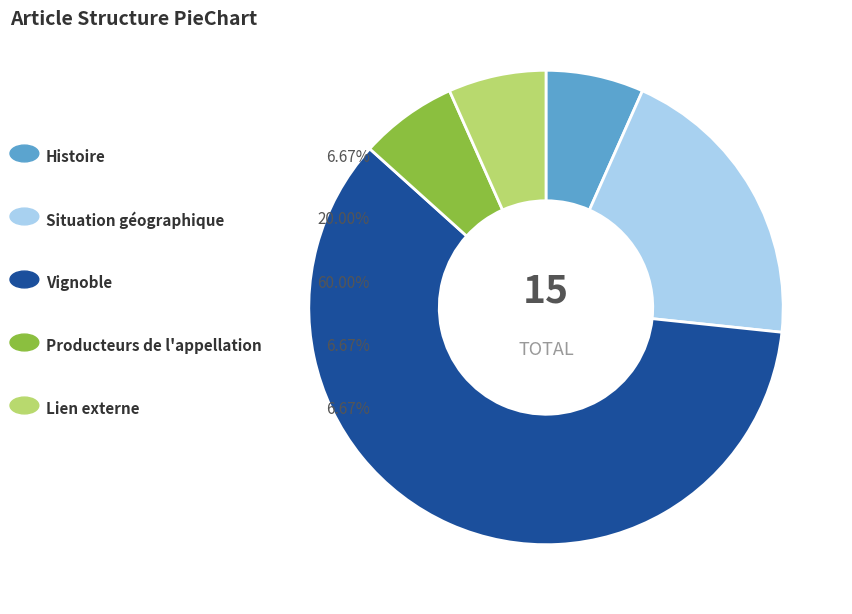

Is there a majority slice in this chart?

Yes